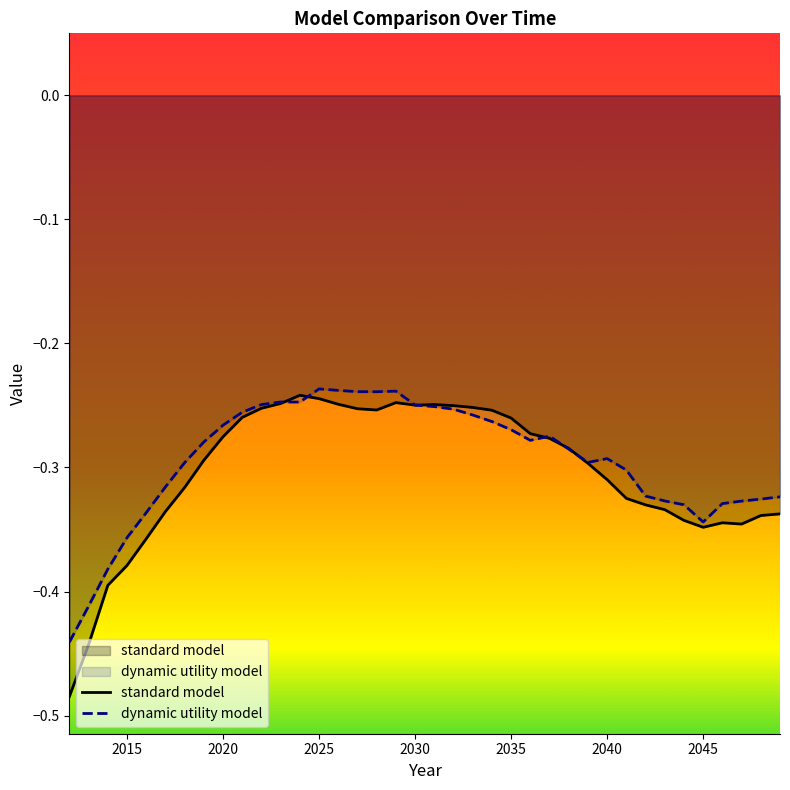

Which series has the largest range (max minus min)?

standard model